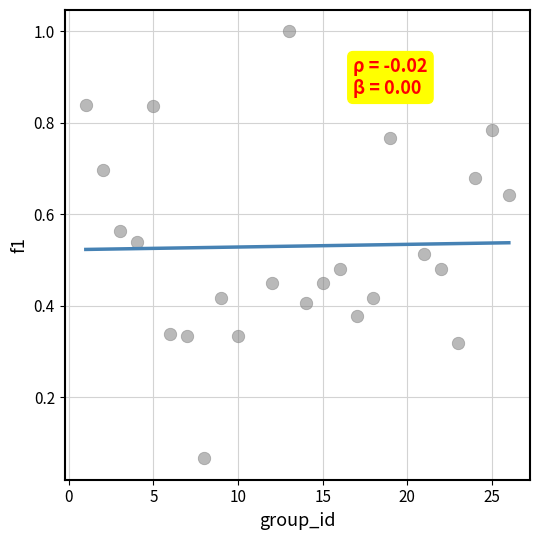

What is the range of X values (max minus min)?

25.0